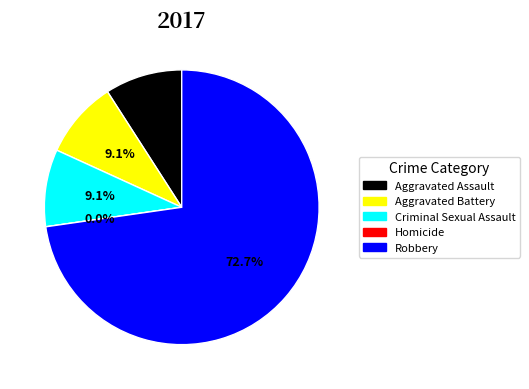

Approximately how many times larger is the value at Aggravated Battery compared to Robbery?

0.1